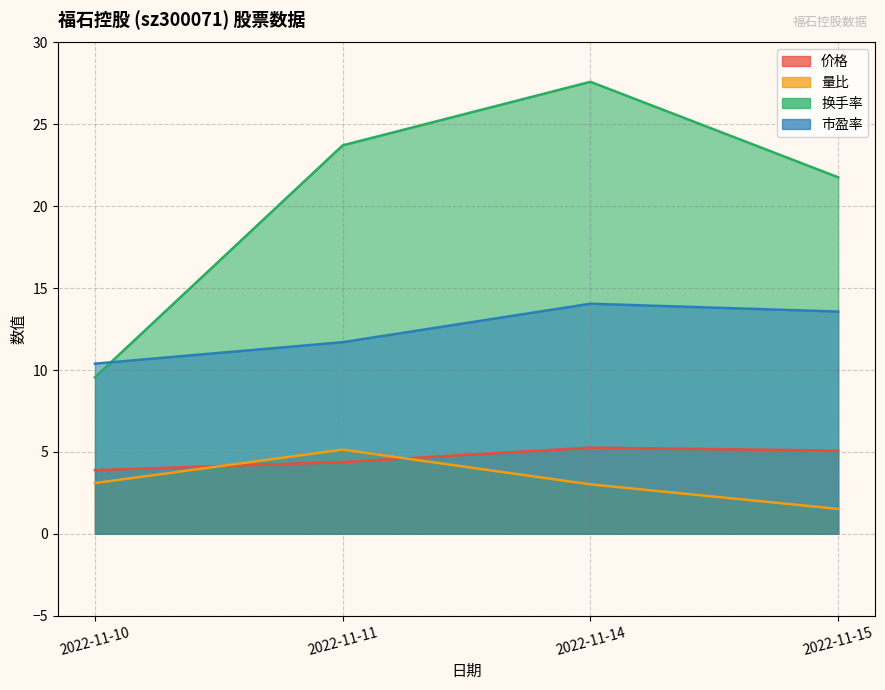

What are all the series names shown in the legend?

价格, 量比, 换手率, 市盈率